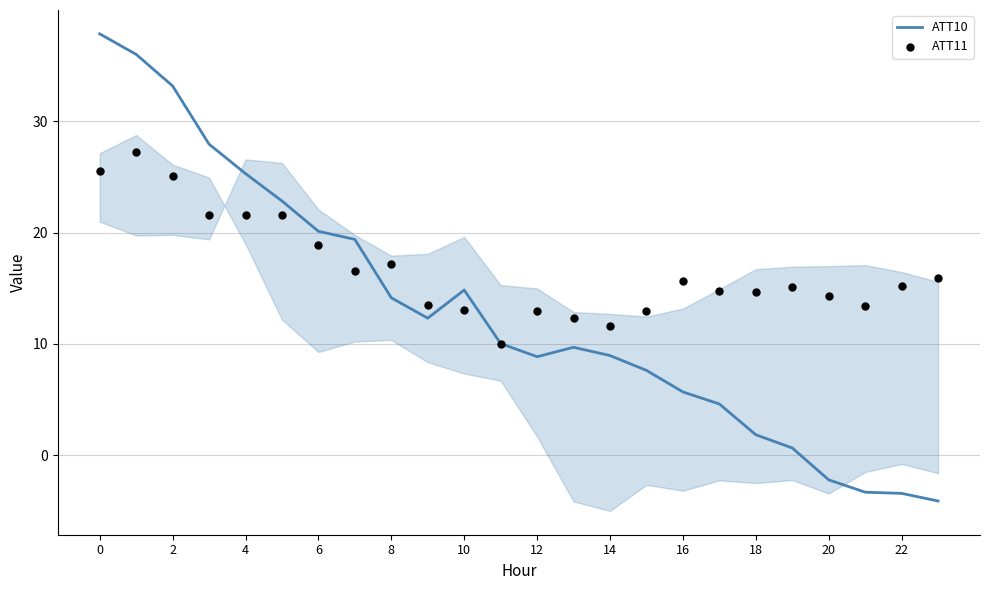

What are all the series names shown in the legend?

ATT10, ATT11